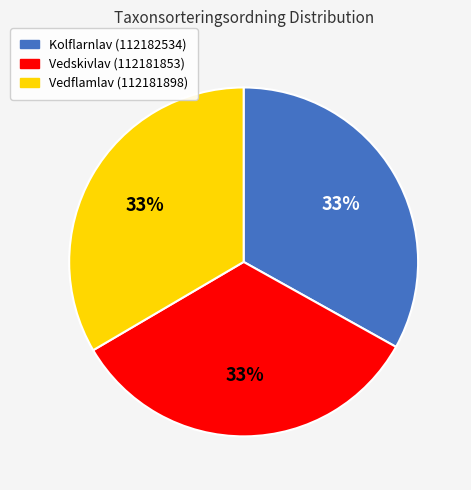

To the nearest percent, what percentage of the pie is Vedskivlav (112181853)?

33%